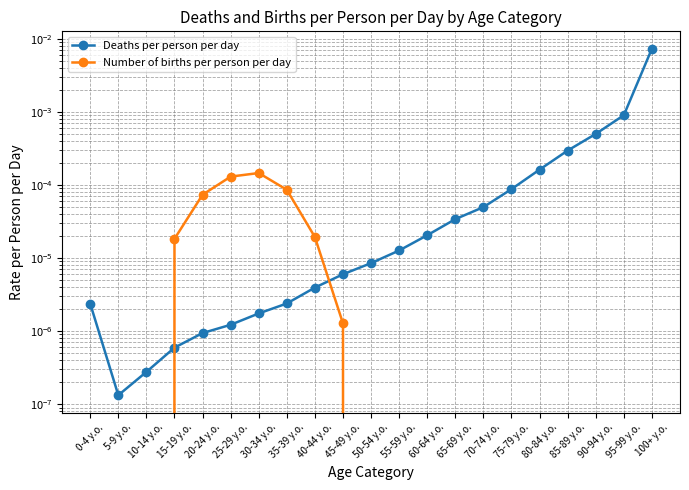

Is this an area chart (filled region under the line)?

No